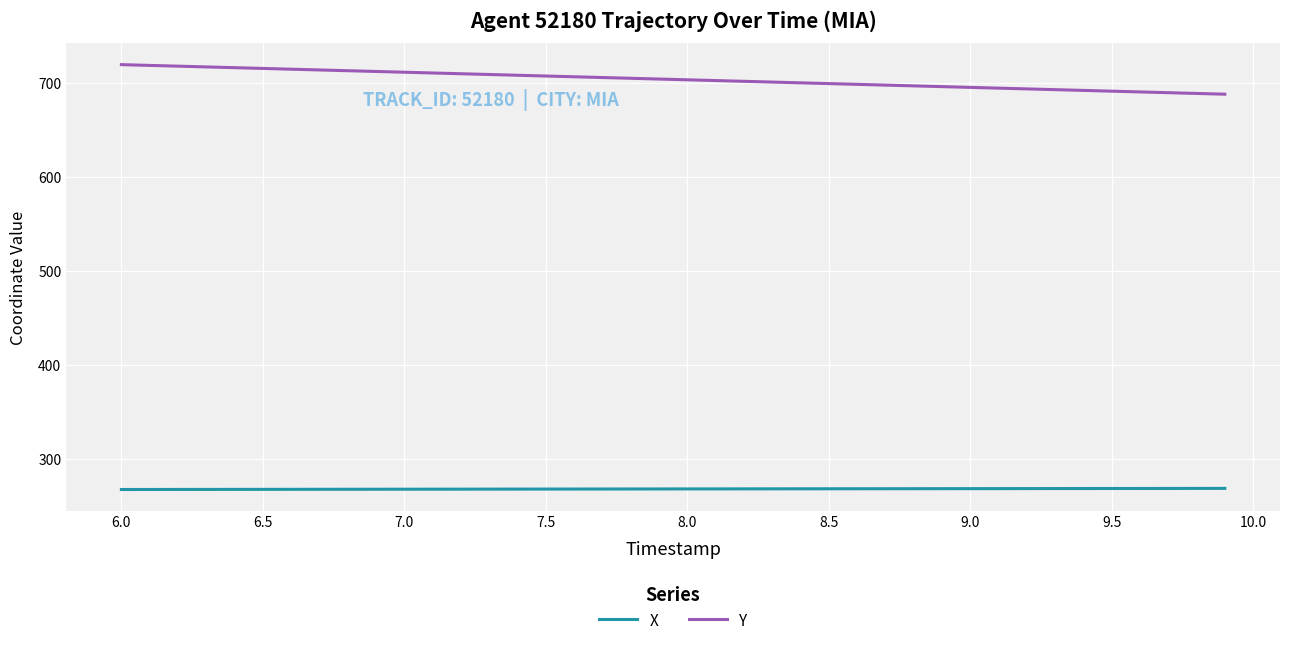

True or false: X and Y intersect in this chart.

False